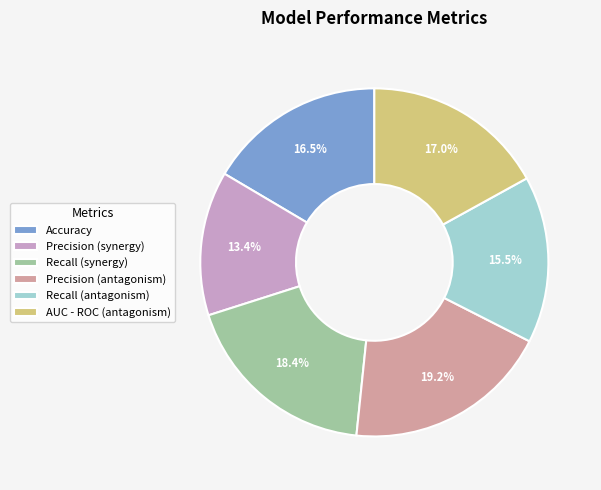

Combined, what portion of the pie is Accuracy and AUC - ROC (antagonism)?

33.5%